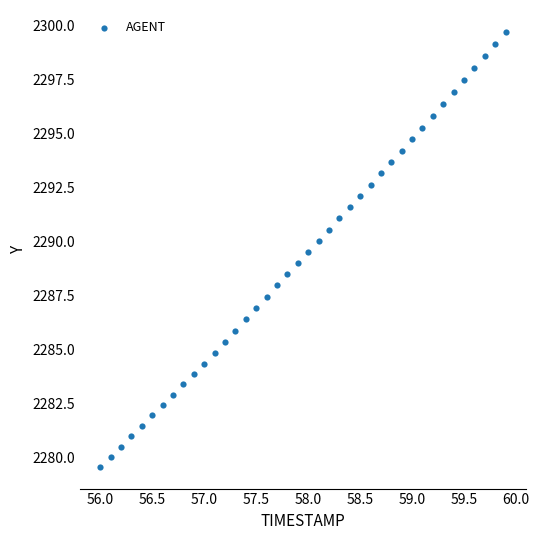

What is the range of X values (max minus min)?

3.9